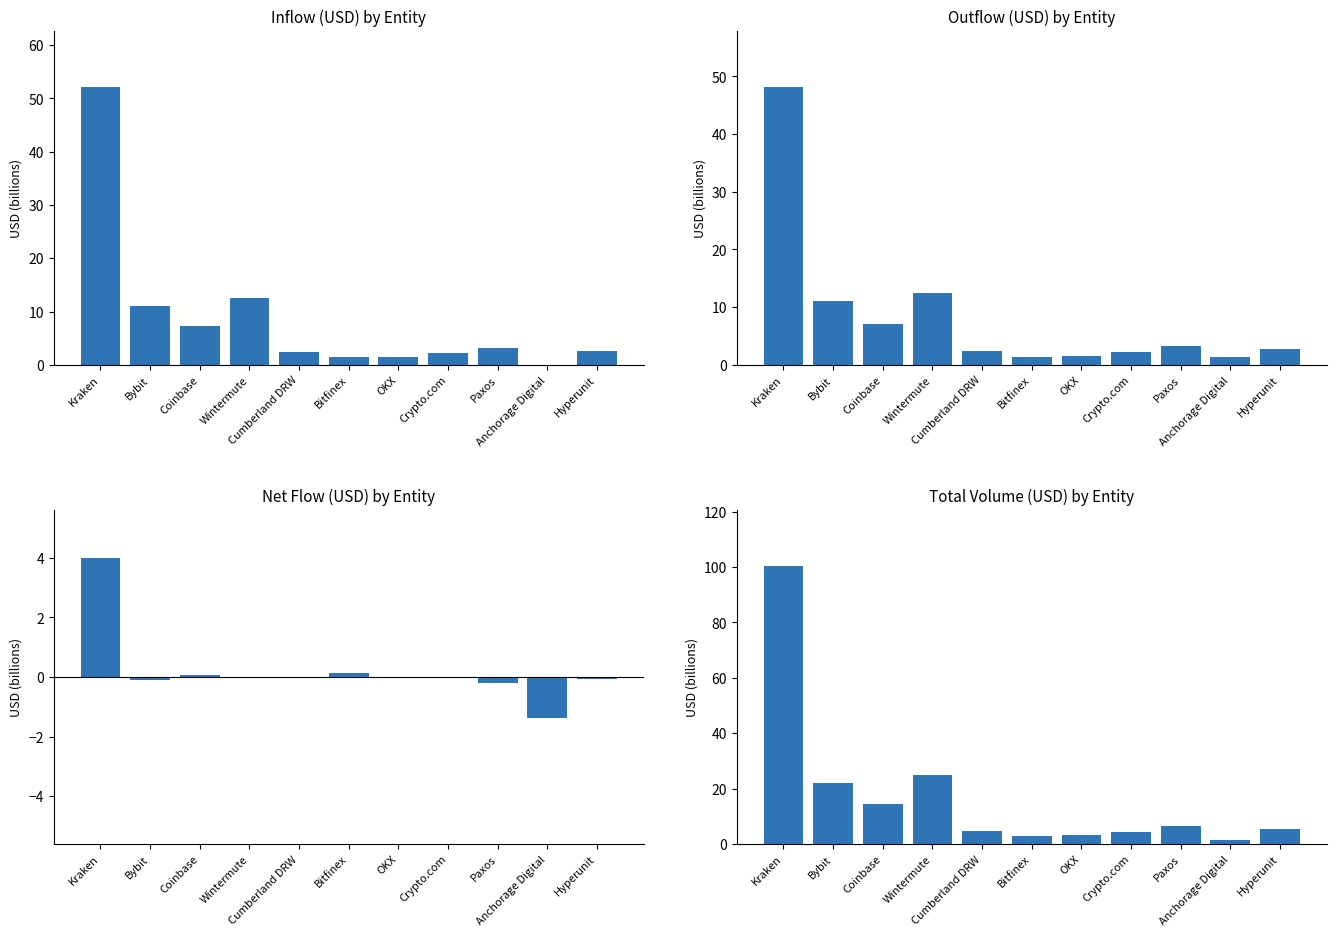

Where does the Total Volume (inUSD + outUSD) series first go above 5?

Kraken